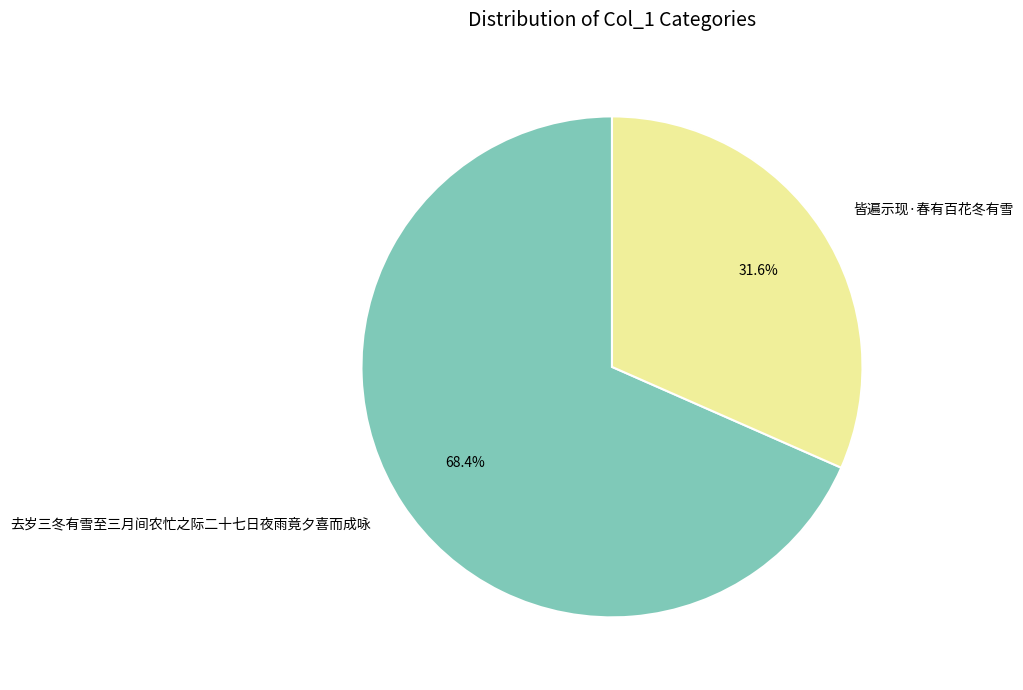

To the nearest percent, what portion does 皆遍示现·春有百花冬有雪 represent?

32%